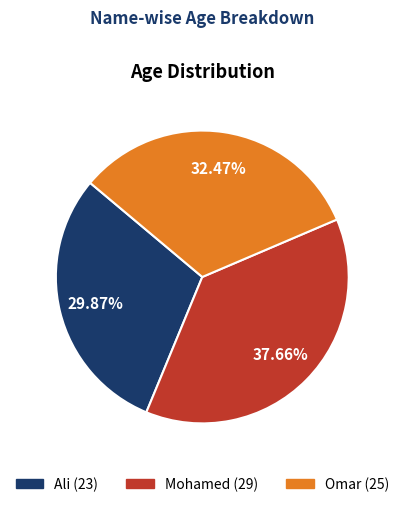

To the nearest percent, what portion does Omar represent?

32%